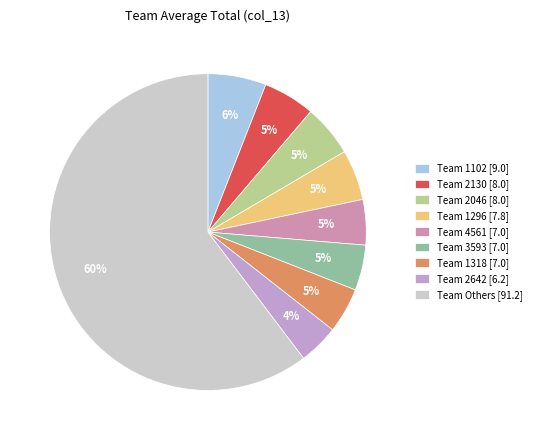

How many slices are in this pie chart?

9